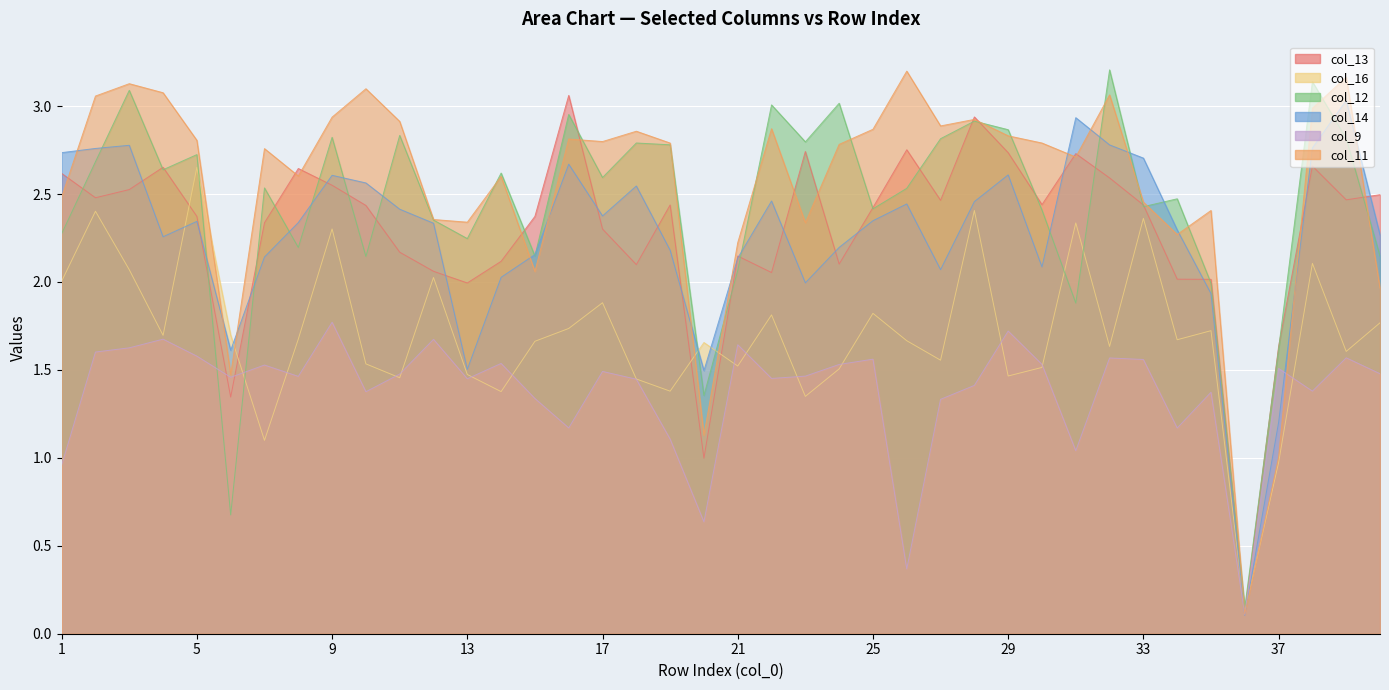

How many values in the col_11 series exceed 2?

35